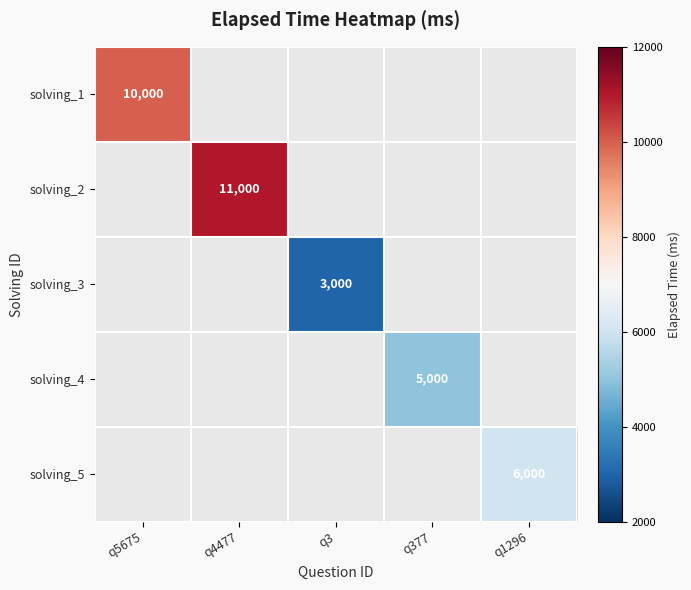

The value of solving_1 at q5675 is 10000. True or false?

True